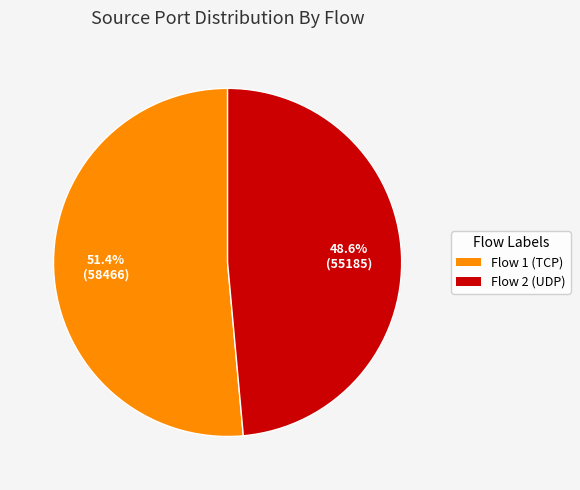

Is there any slice that represents more than half of the pie?

Yes